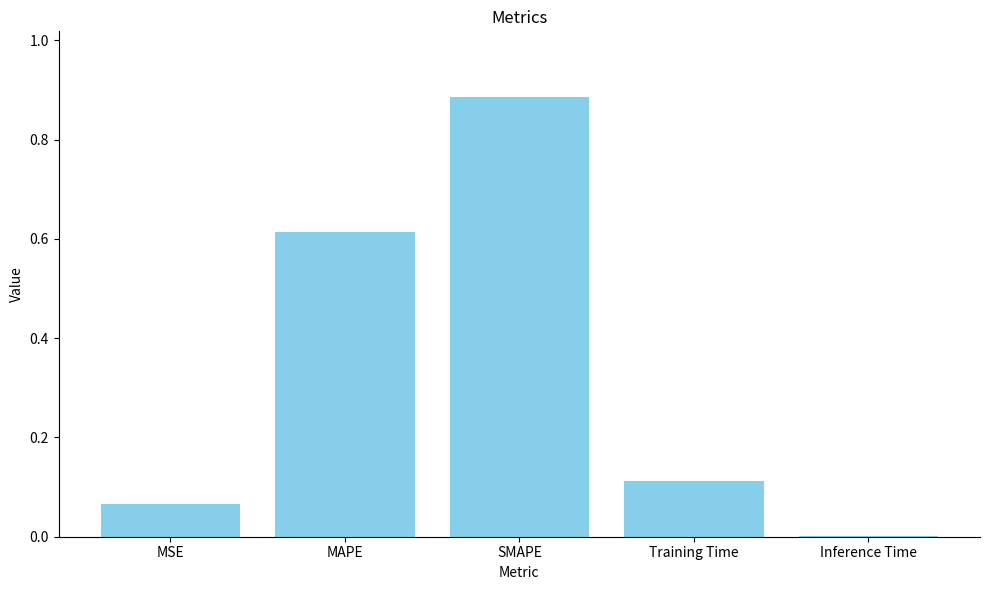

True or false: the data shows 0.0 at Inference Time.

True